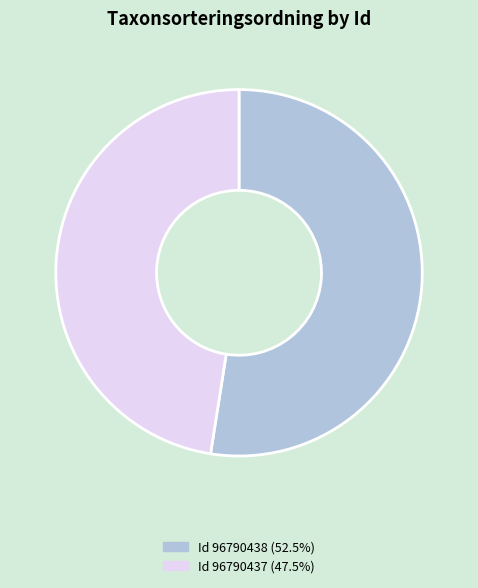

Does Id 96790437 (47.5%) represent more than half of the total?

No